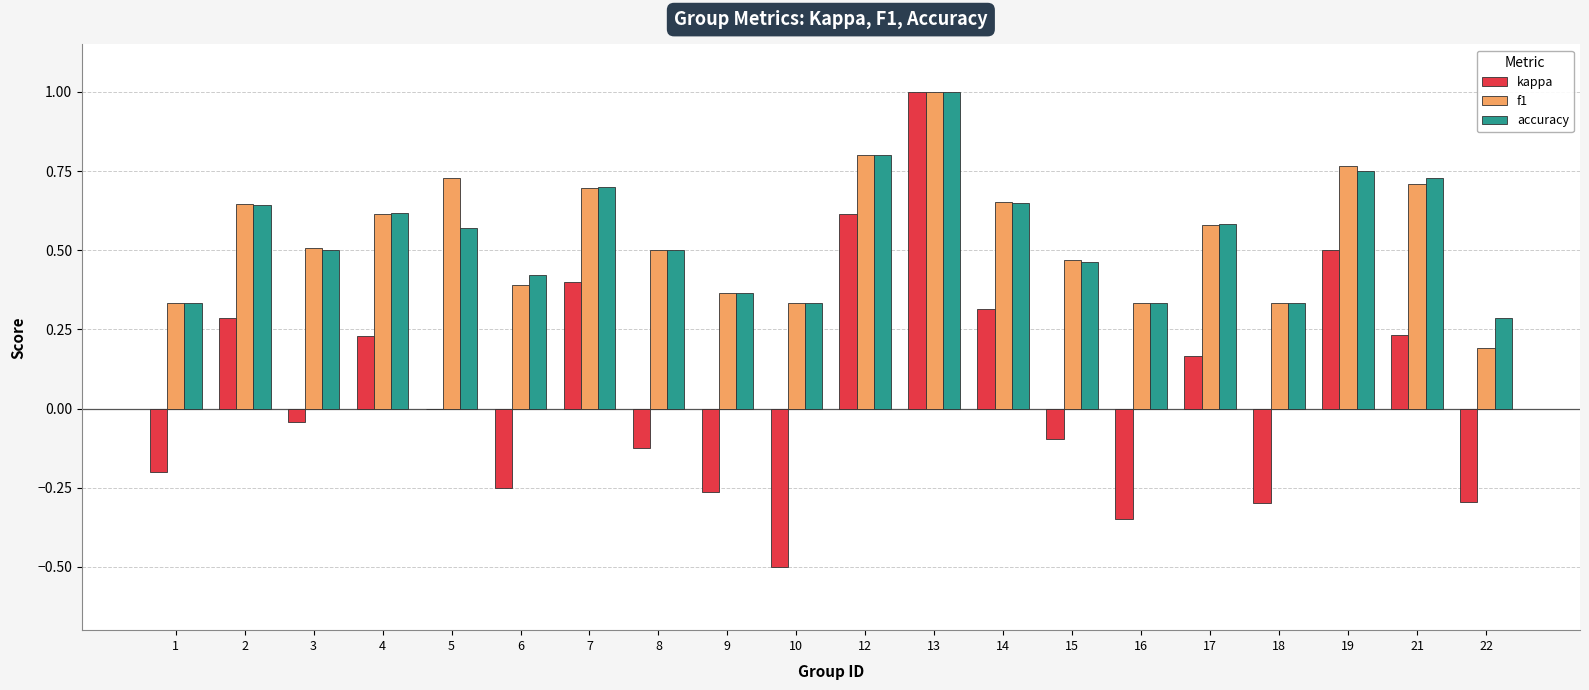

What is the difference between the accuracy values at 6 and 3?

0.1